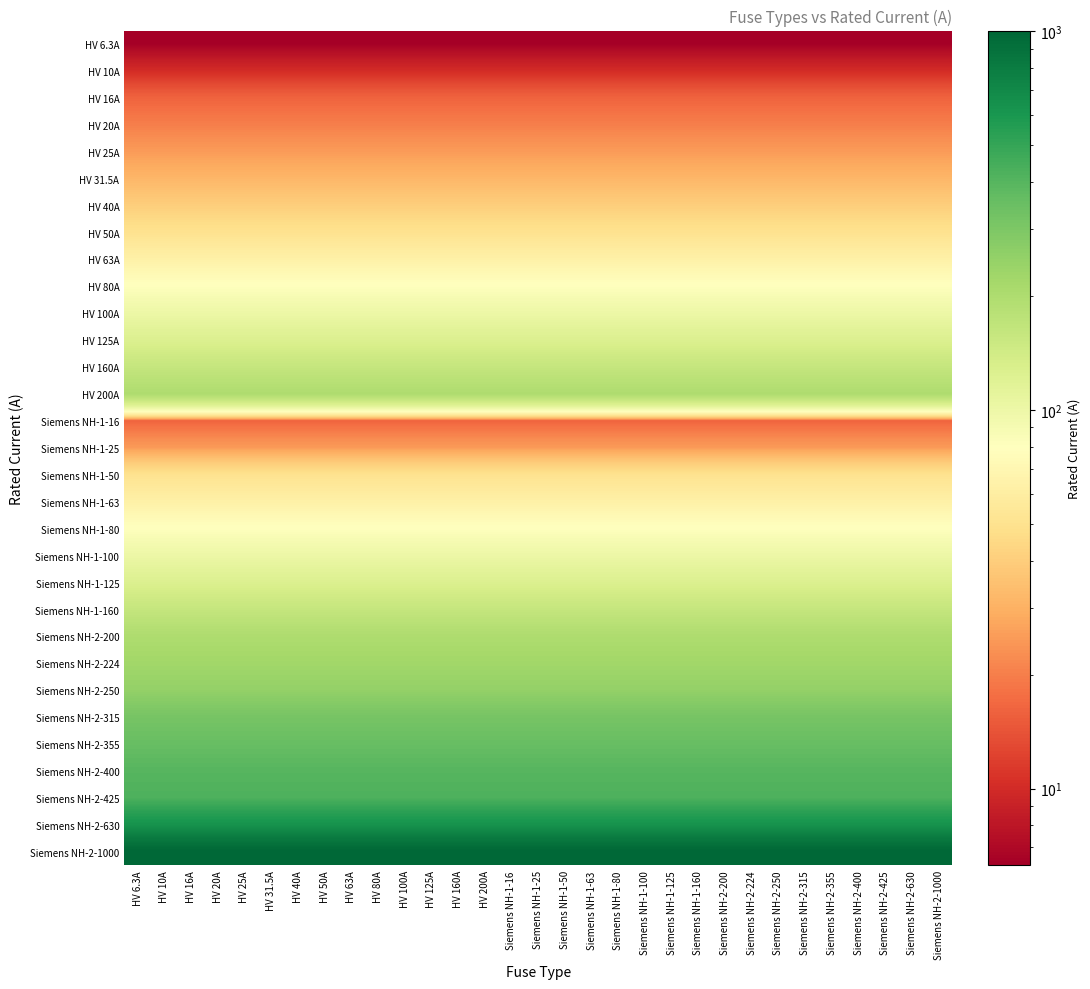

At which category does the chart reach its minimum across all series?

HV 6.3A